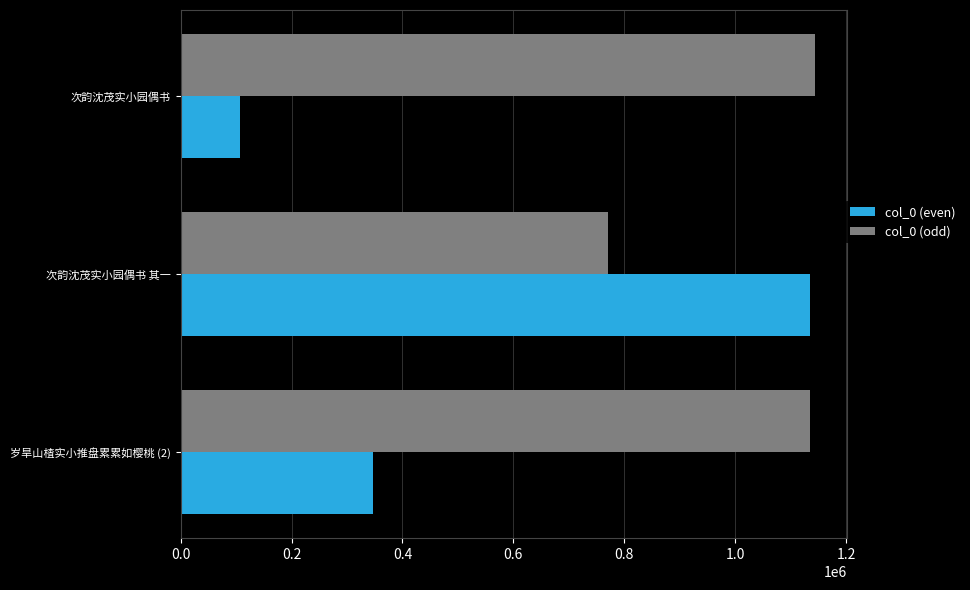

At which label is col_0 (even) closest to 620737?

岁旱山楂实小推盘累累如樱桃 (2)